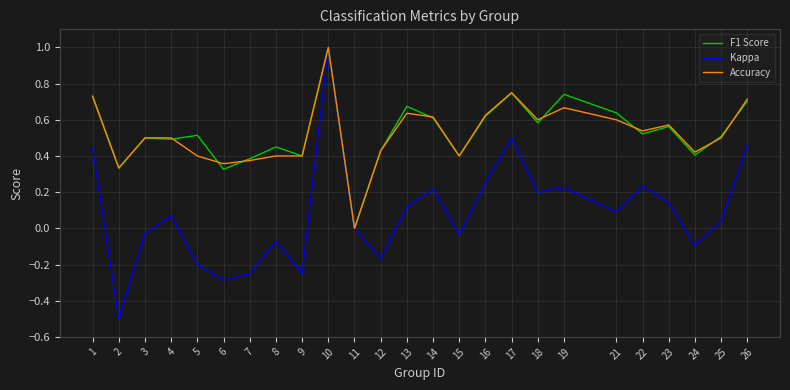

What is the maximum value for F1 Score?

1.0